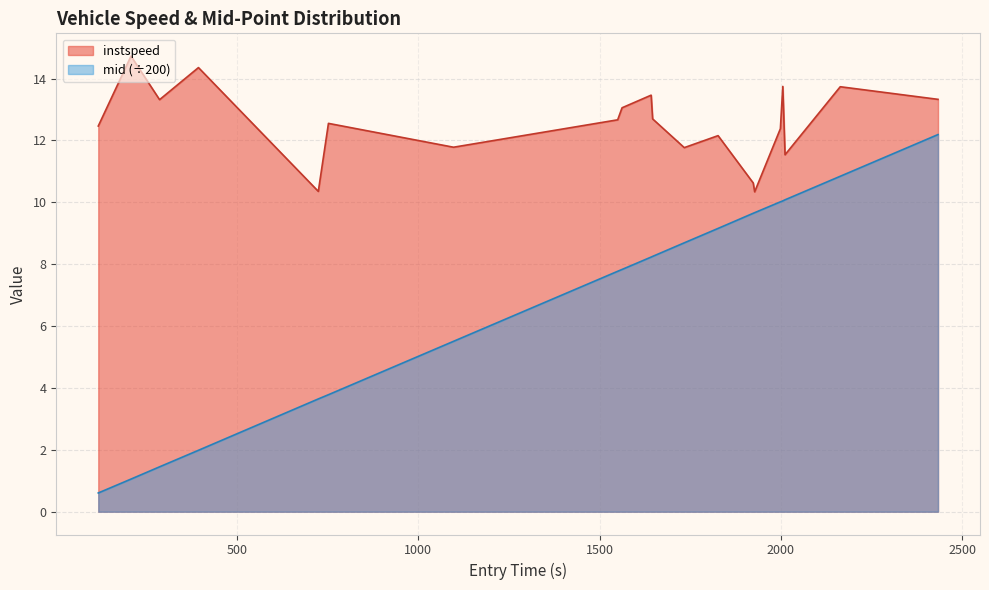

What is the value of the mid point at the 5th from the left?

3.6